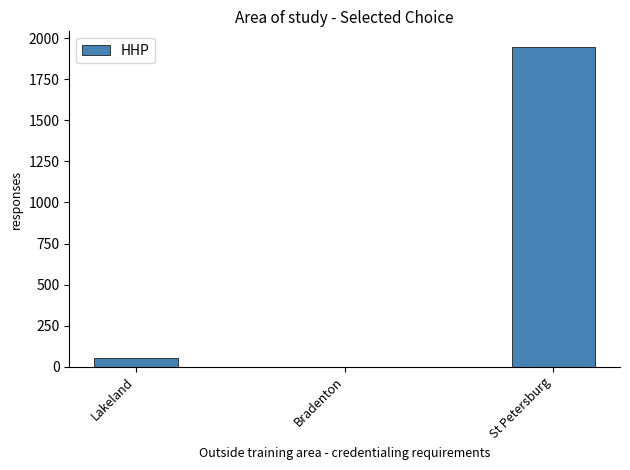

The value at Bradenton is -662. True or false?

False